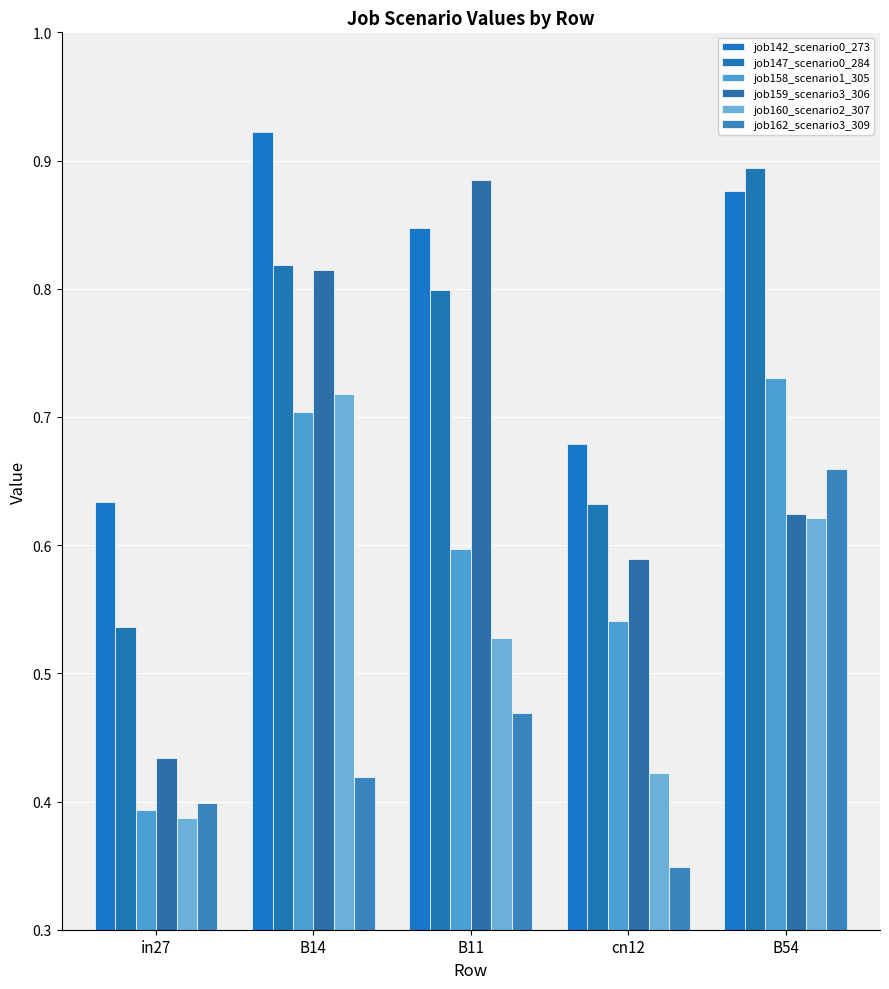

What is the highest value of the job142_scenario0_273 series?

0.9